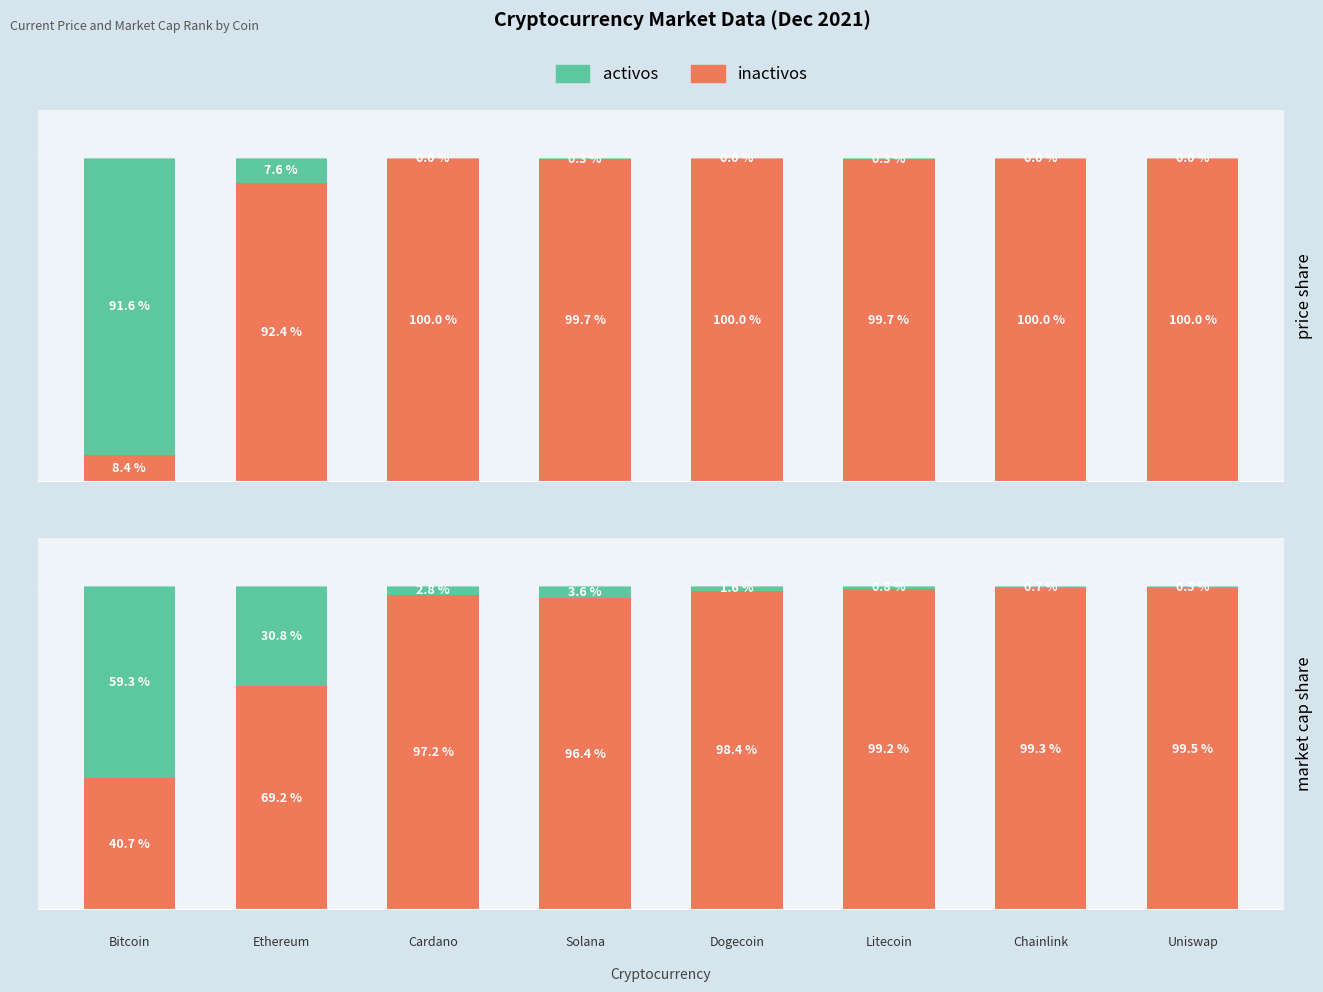

At 4, list the series in order from smallest to largest.

activos, inactivos